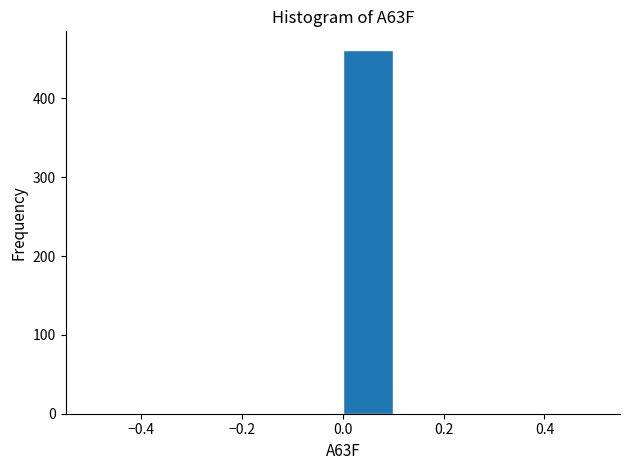

Reading left to right, list every bar in this chart as the range it spans on the x-axis followed by its height. The values are not printed on the chart, so give them approximately, as read against the axis.

-0.5 to -0.4: 0
-0.4 to -0.3: 0
-0.3 to -0.2: 0
-0.2 to -0.1: 0
-0.1 to 0.0: 0
0.0 to 0.1: 460
0.1 to 0.2: 0
0.2 to 0.3: 0
0.3 to 0.4: 0
0.4 to 0.5: 0